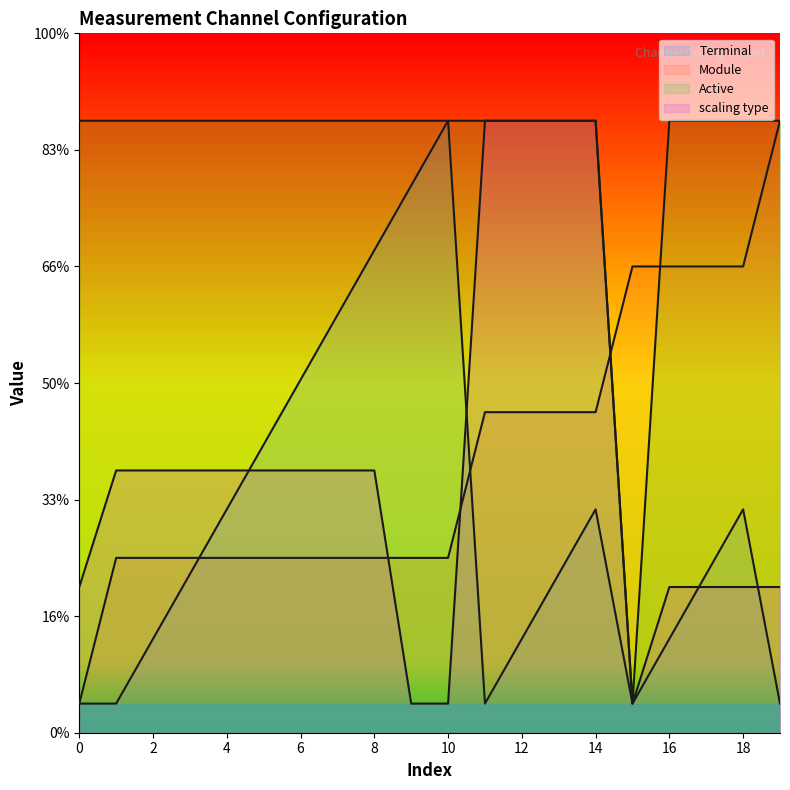

The Active series shows 5.1 at 18. True or false?

False